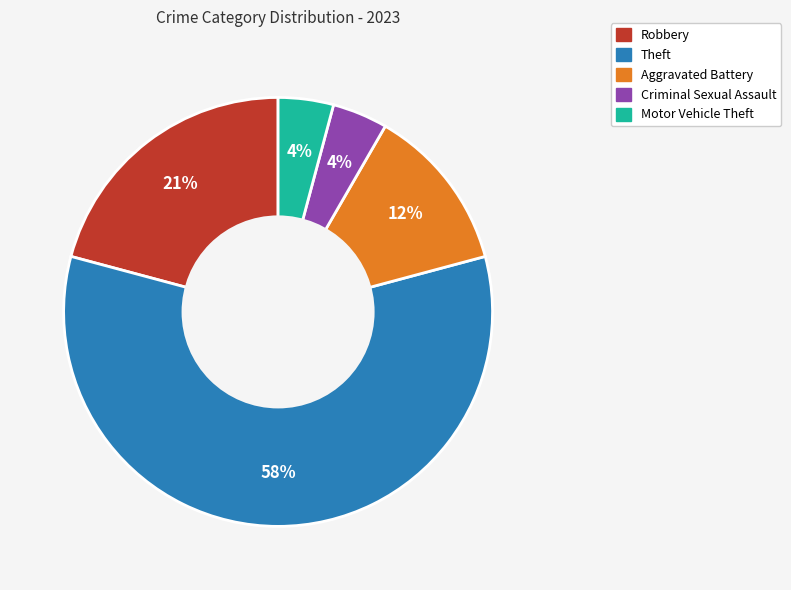

To the nearest percent, what is the average slice percentage?

20%